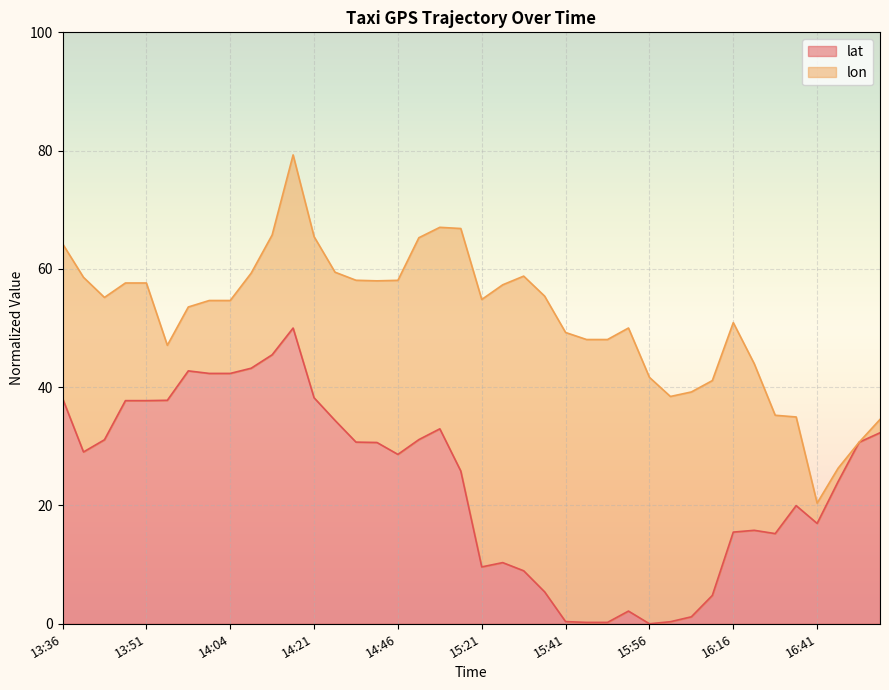

What is the change in value from 16:06 to 16:26?

+14.1